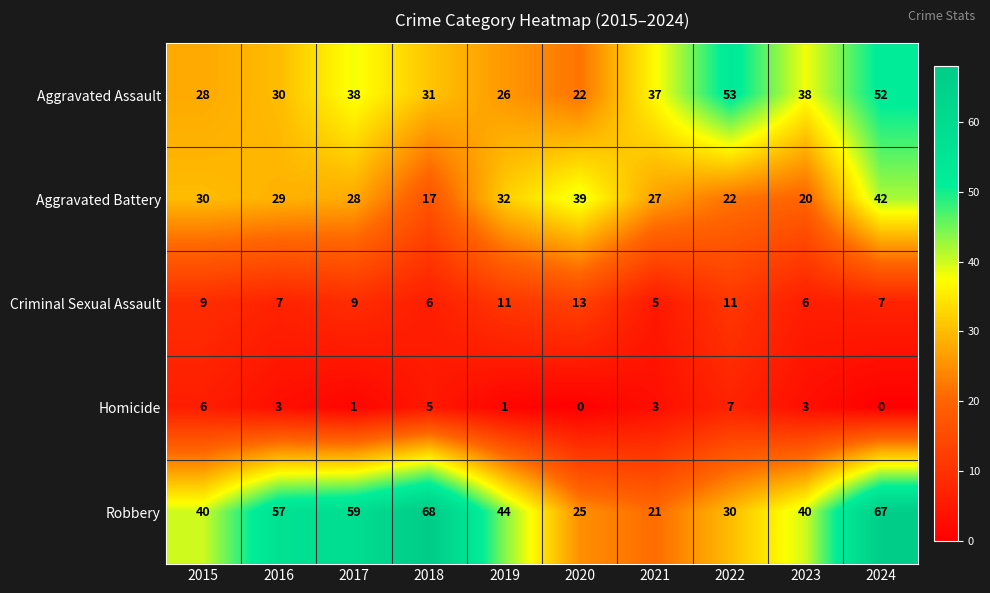

List the series in order of their peak value, lowest first.

Homicide, Criminal Sexual Assault, Aggravated Battery, Aggravated Assault, Robbery